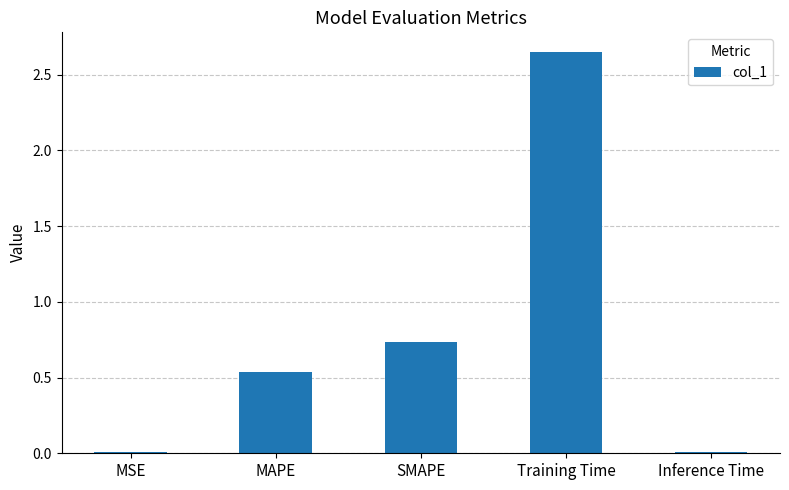

Between SMAPE and MSE, which is larger?

SMAPE